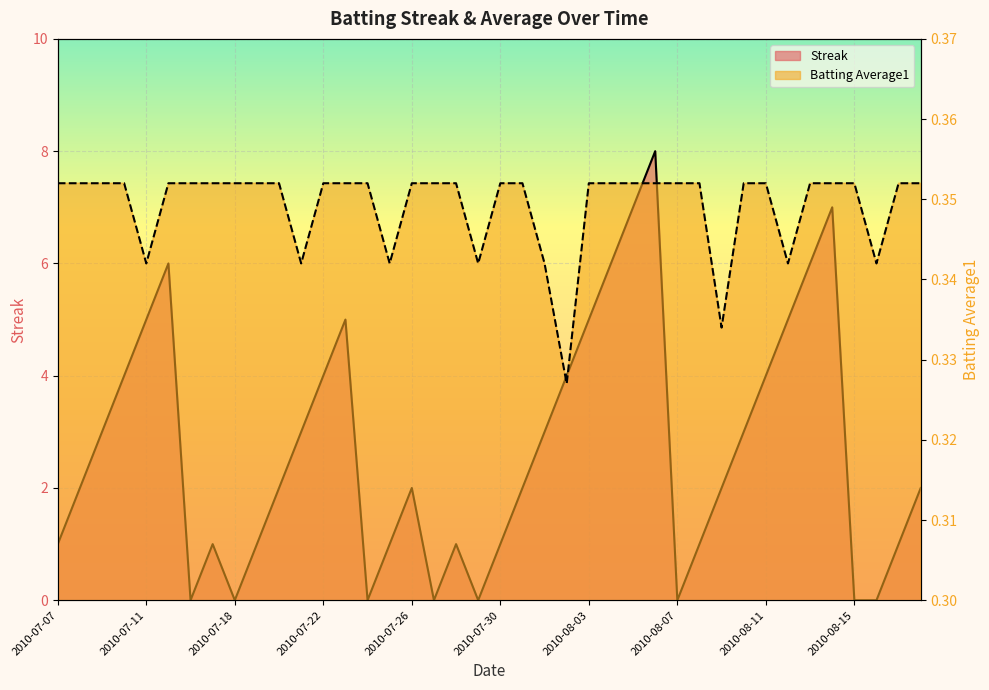

What is the highest value of the Batting Average1 series?

0.4